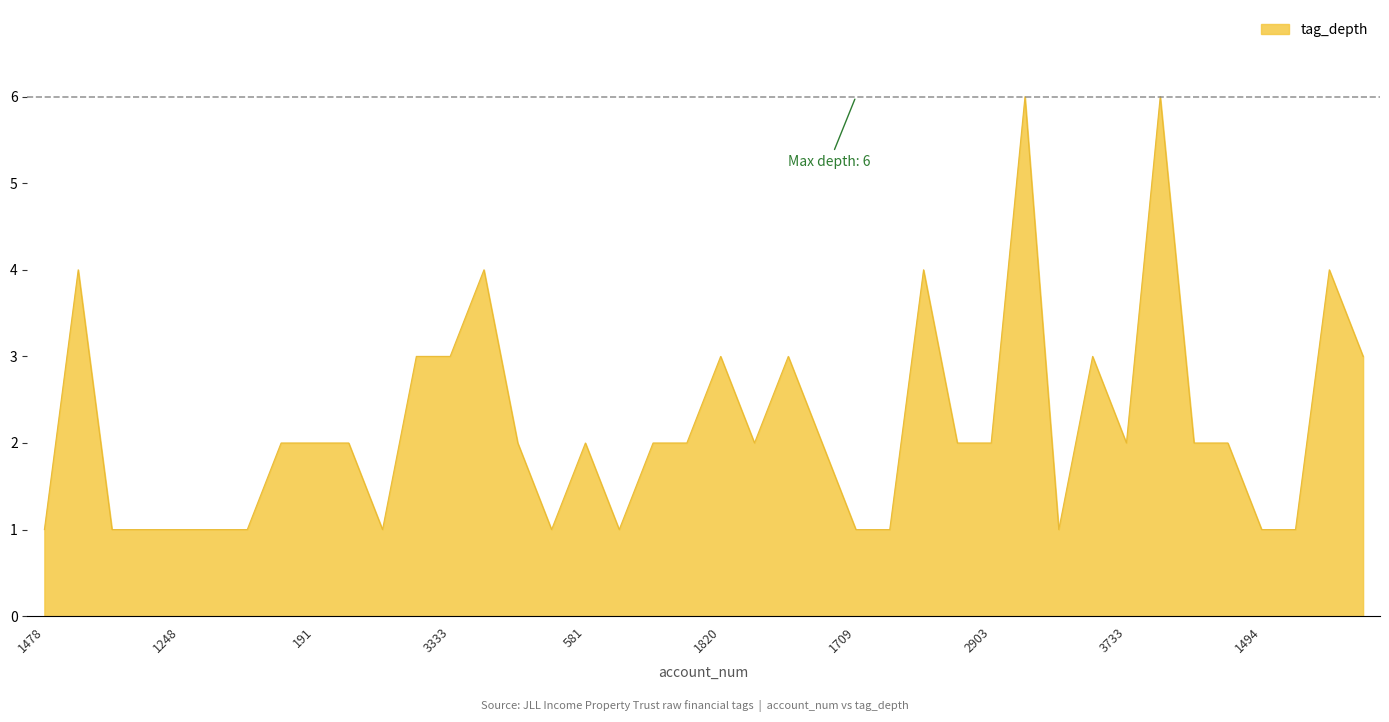

What is the difference between the maximum and minimum values?

5